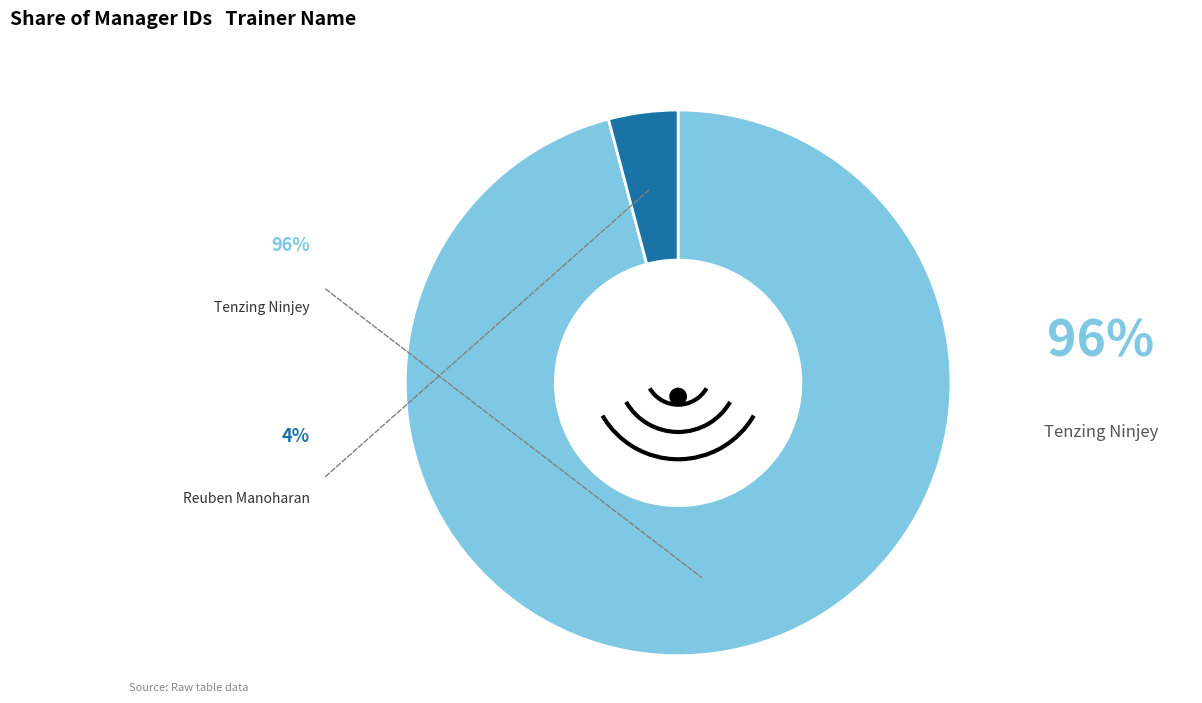

What percentage do Reuben Manoharan and Tenzing Ninjey together represent?

100.0%